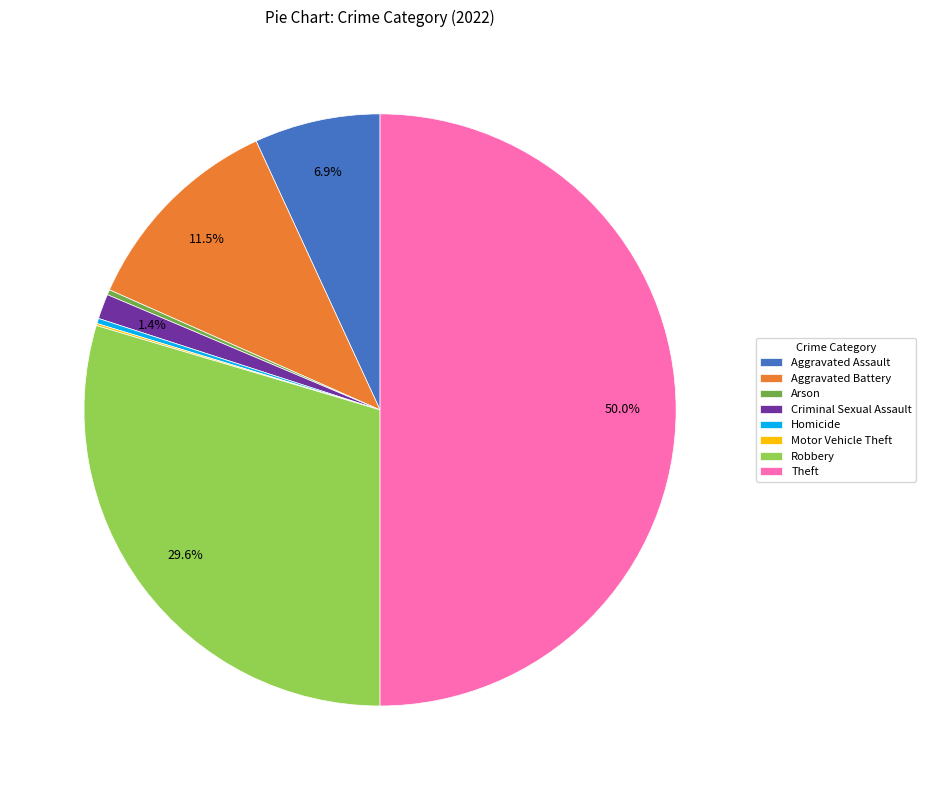

Approximately how many times larger is the value at Aggravated Assault compared to Aggravated Battery?

0.6